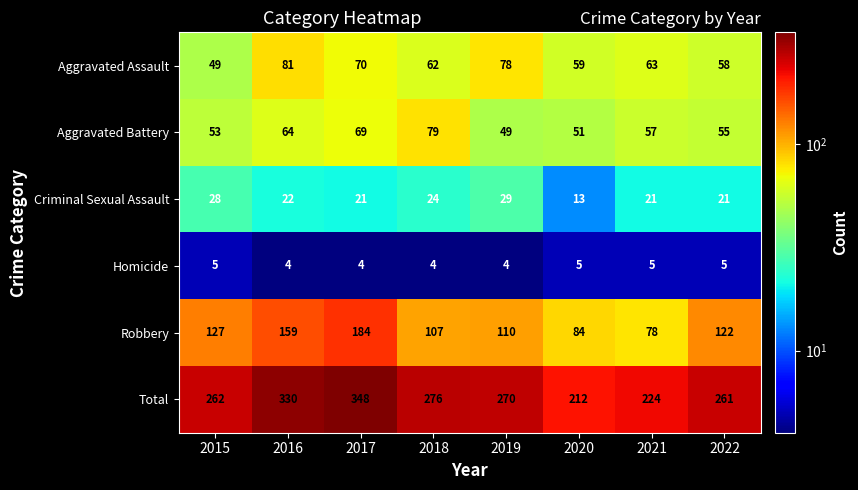

Is it true that Aggravated Battery equals 23 at 2017?

False